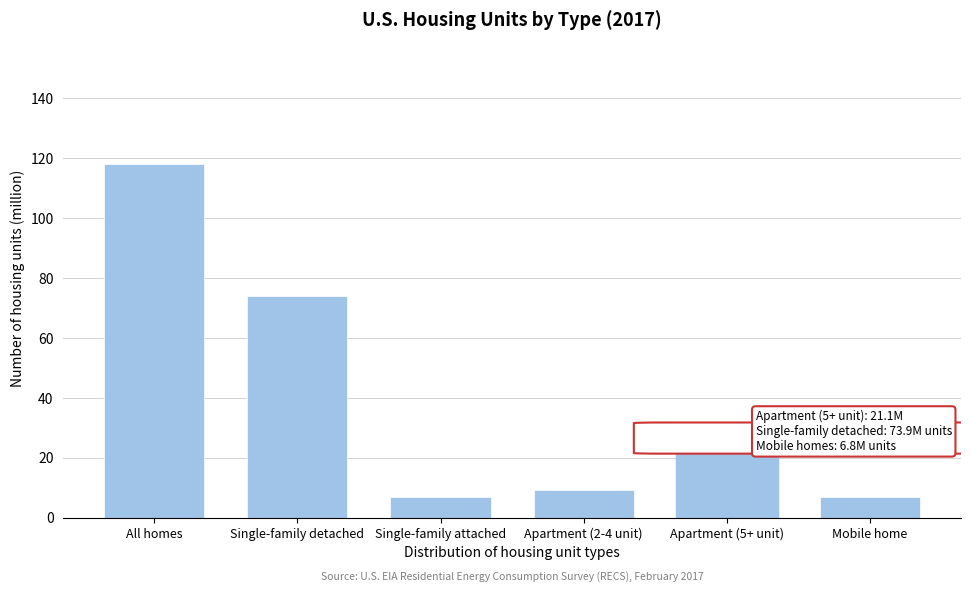

What is the label of the 6th bar from the right?

All homes